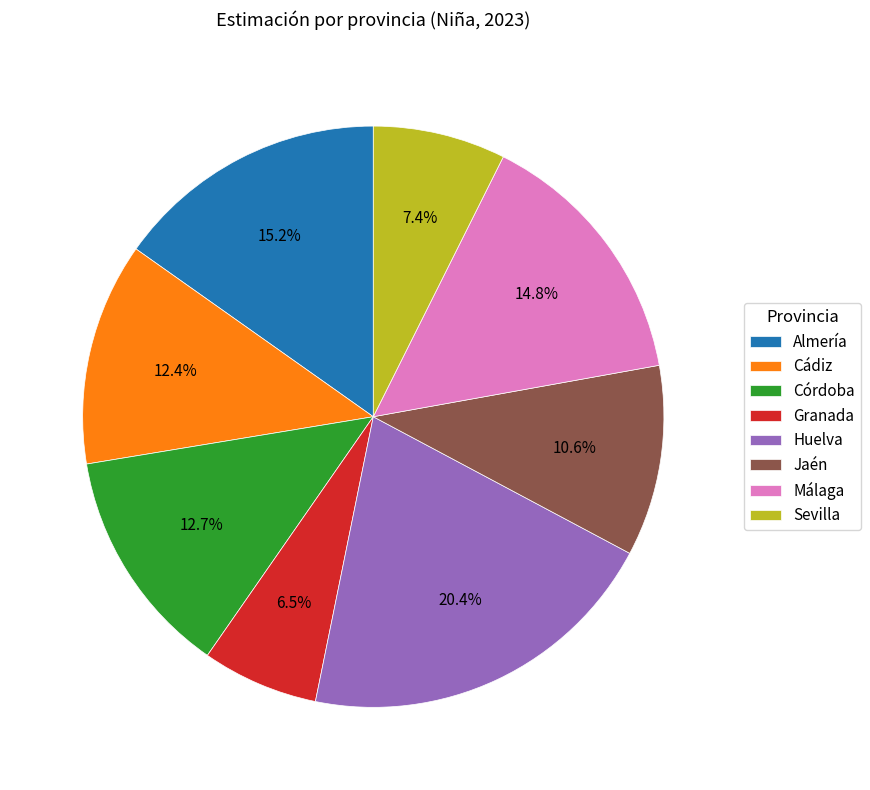

What portion of the pie excludes Huelva?

79.6%